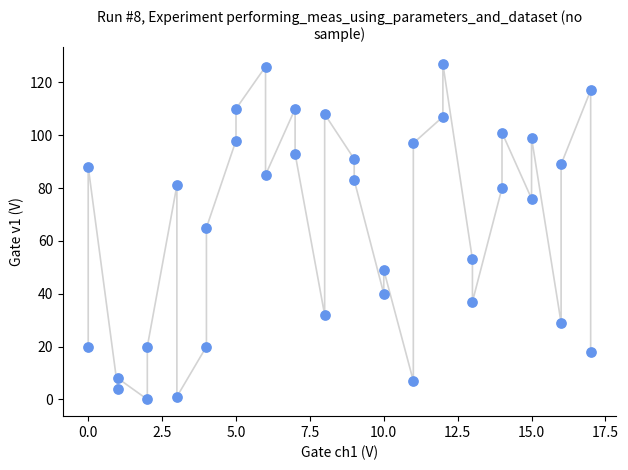

What Y value in the scatter plot is closest to 63?

65